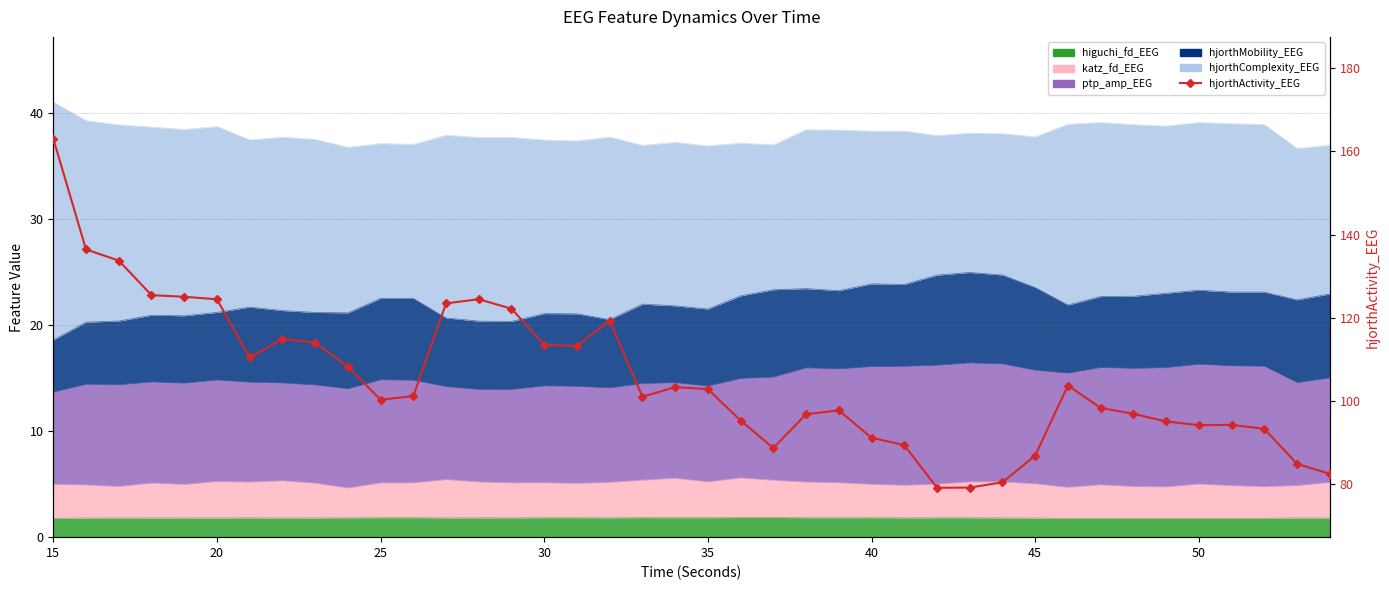

What is the maximum value shown in the chart?

163.1